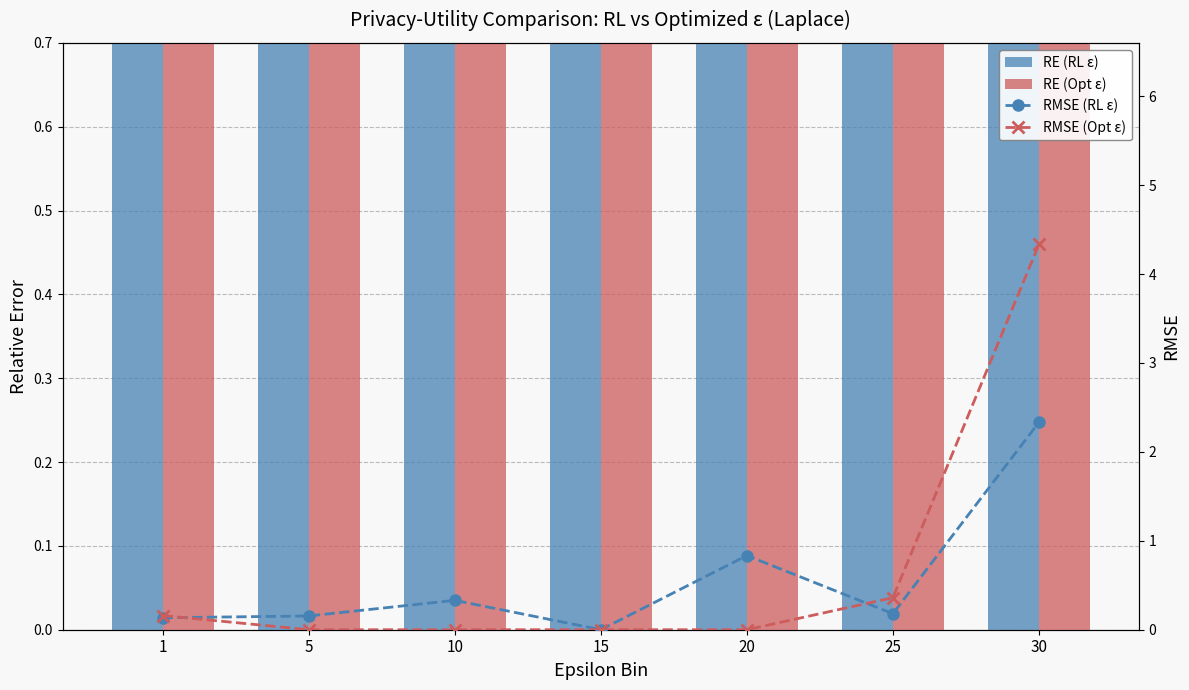

Is it true that RMSE (RL ε) equals 0.2 at 25?

True